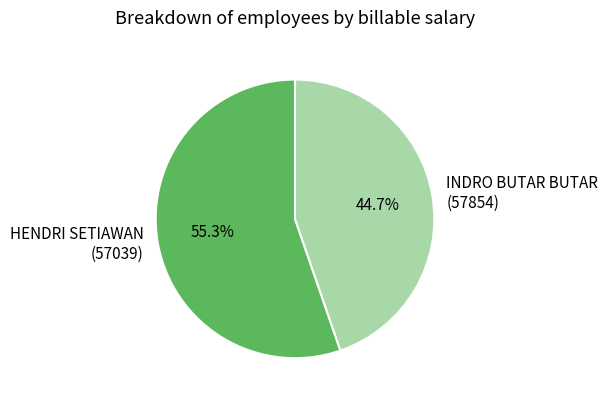

Combined, do HENDRI SETIAWAN (57039) and INDRO BUTAR BUTAR (57854) account for over 50%?

Yes